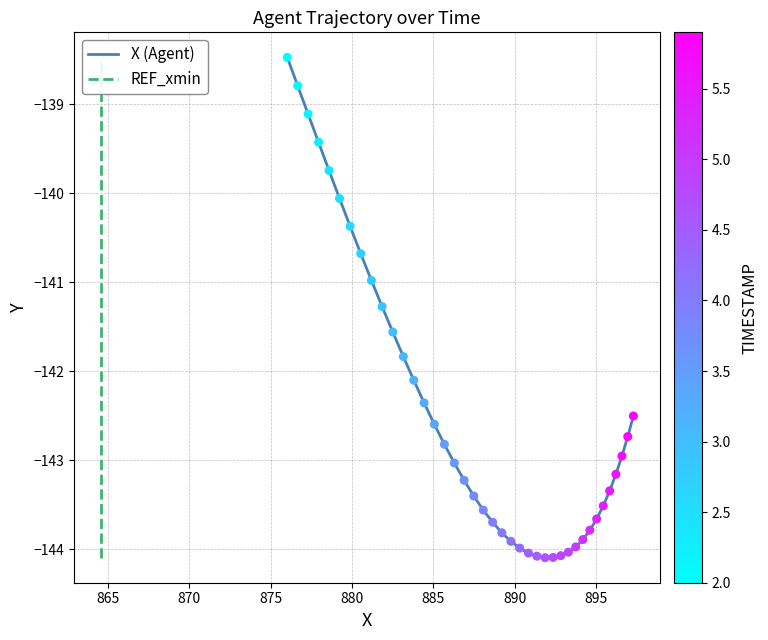

What is the lowest value of the X (Agent) series?

-144.1